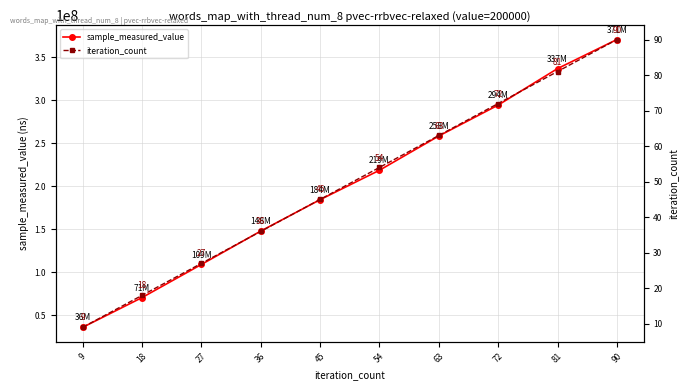

Rank the categories by iteration_count value from lowest to highest.

9, 18, 27, 36, 45, 54, 63, 72, 81, 90